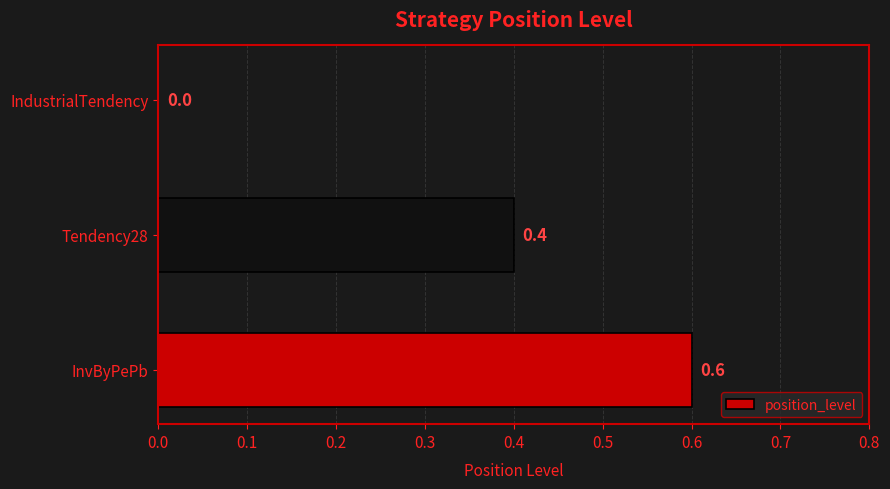

Are the bars grouped side by side (vs. stacked)?

No